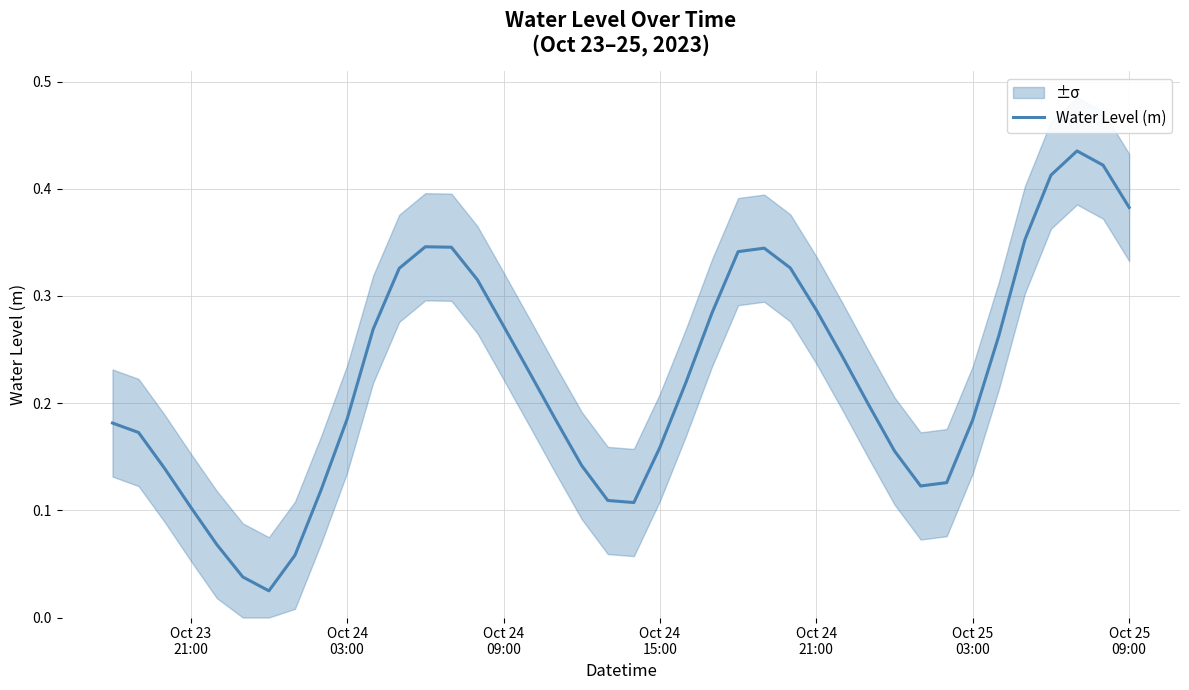

The value at Oct 24 21:00 is 0.3. True or false?

True